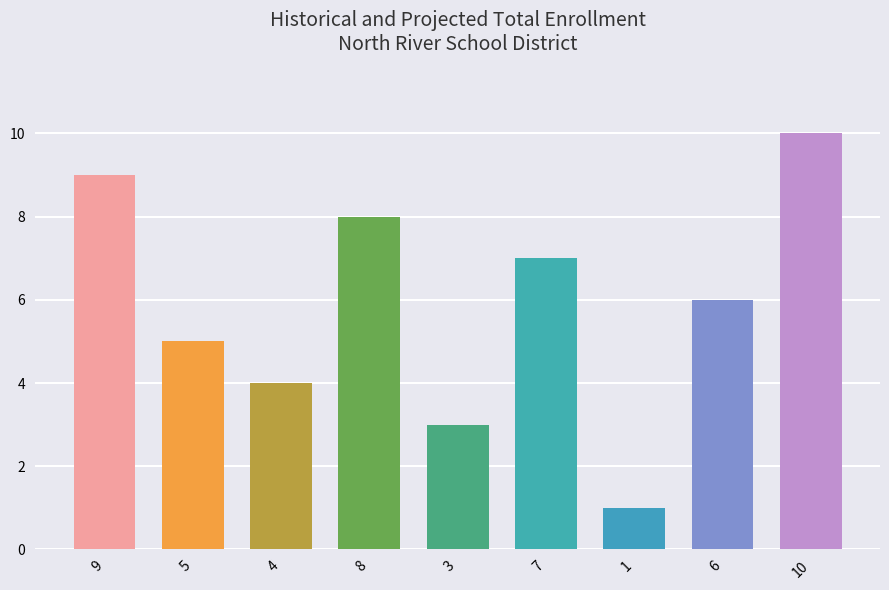

Reading left to right, extract all data points from this chart.

9=9	5=5	4=4	8=8	3=3	7=7	1=1	6=6	10=10